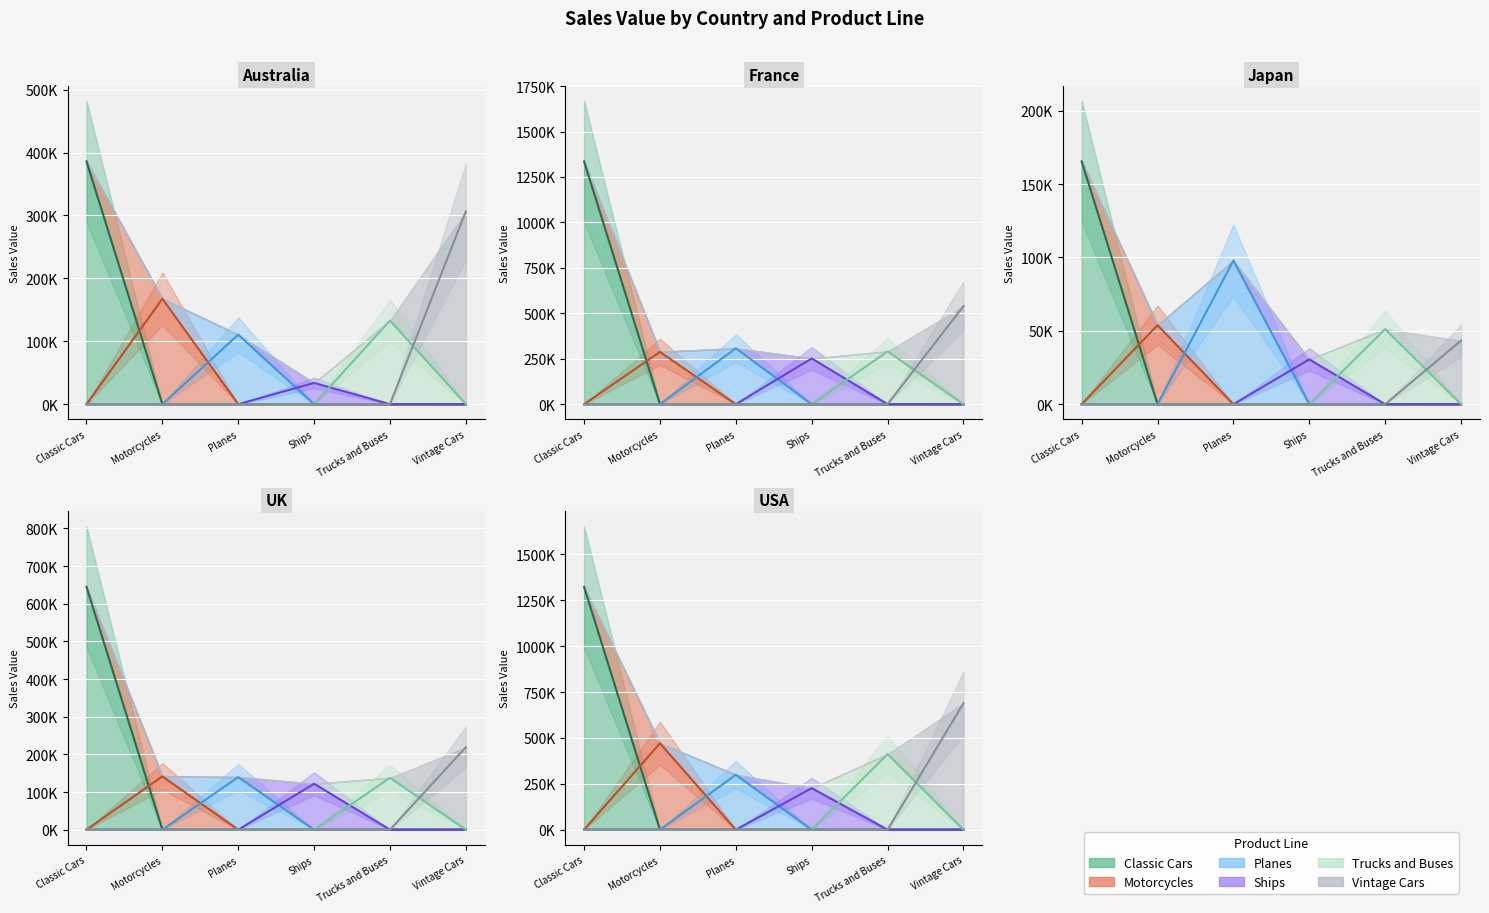

At which label does Ships first exceed 121948?

France